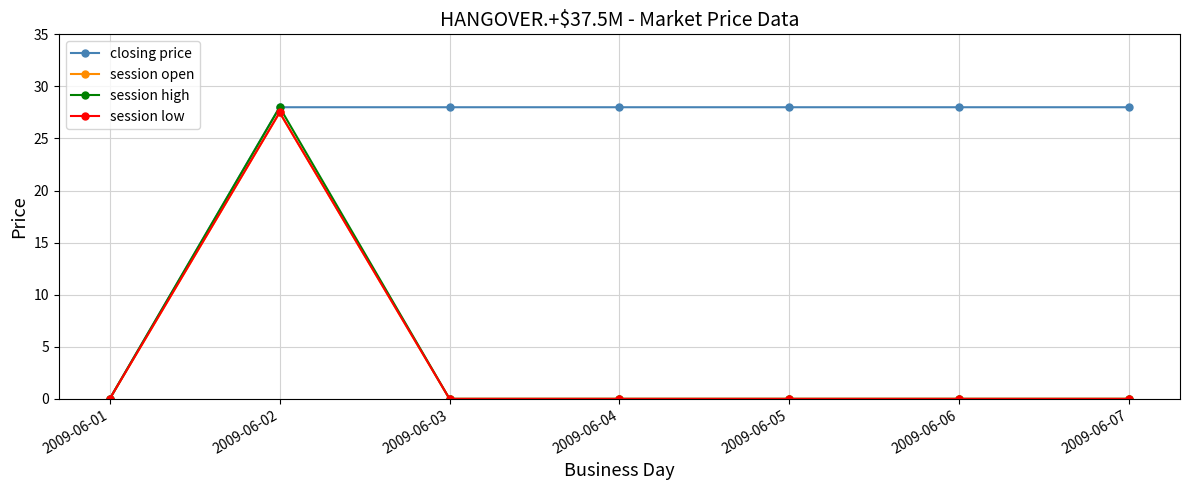

What is the difference between the highest and lowest values at 2009-06-04?

28.0